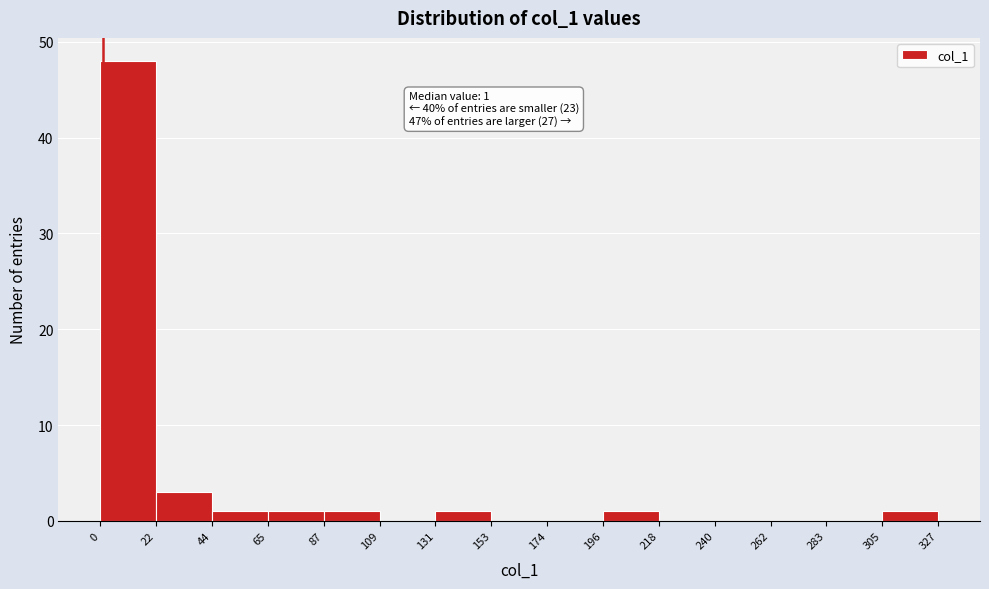

Over which range of the x-axis is the bar tallest?

0 to 22